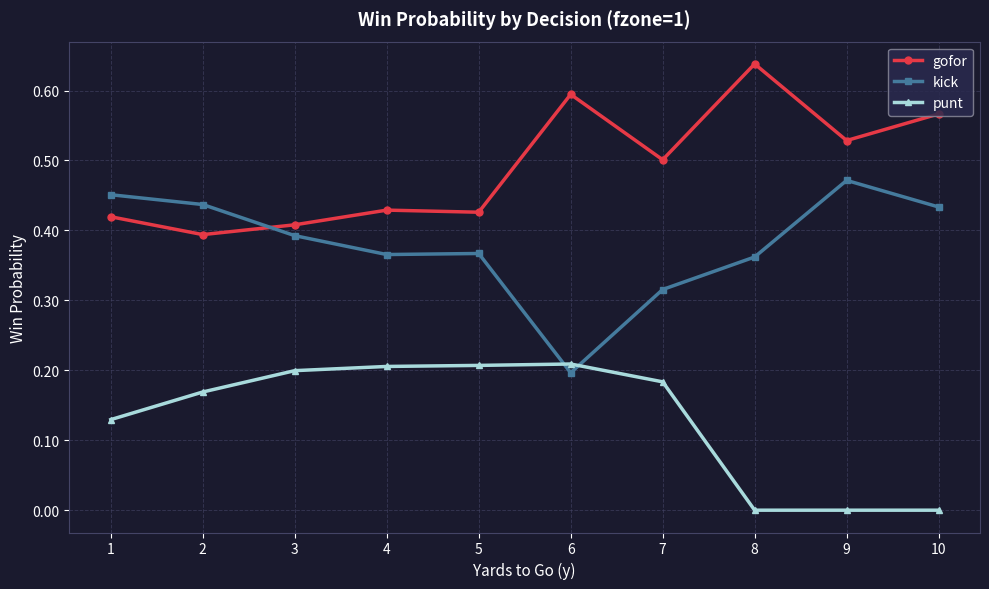

What is the sum of the gofor values at 10 and 3?

1.0